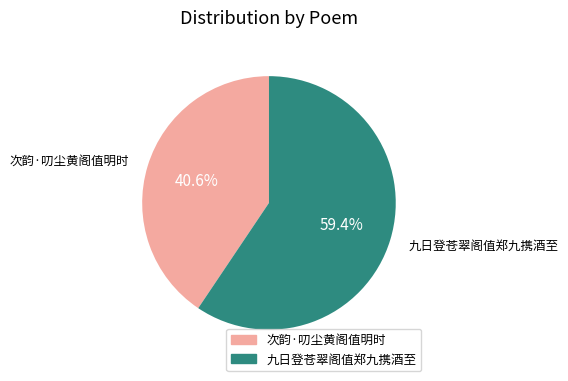

To the nearest percent, what portion does 次韵·叨尘黄阁值明时 represent?

41%